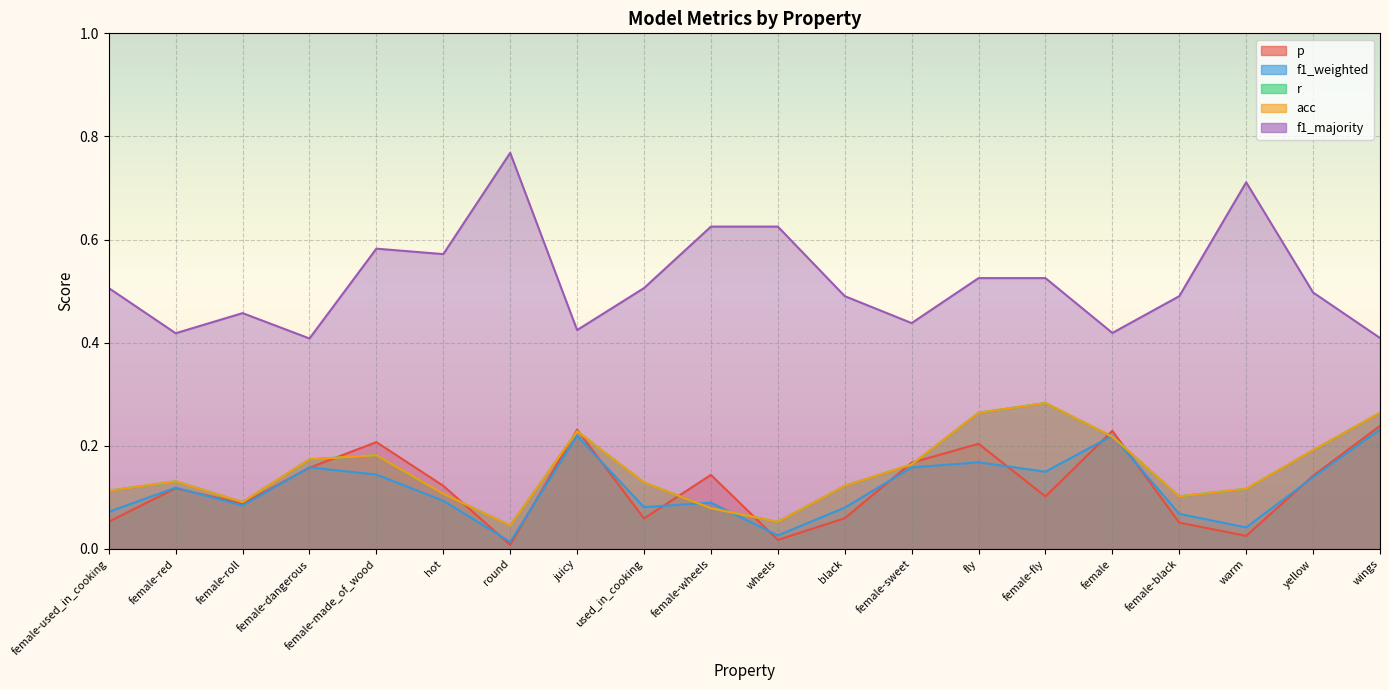

Is the value of f1_weighted at wheels greater than the value of f1_majority at hot?

No